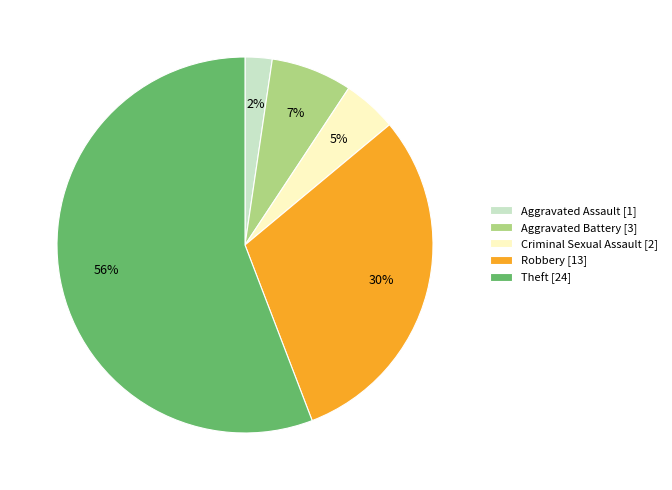

Between Criminal Sexual Assault and Robbery, which is larger?

Robbery